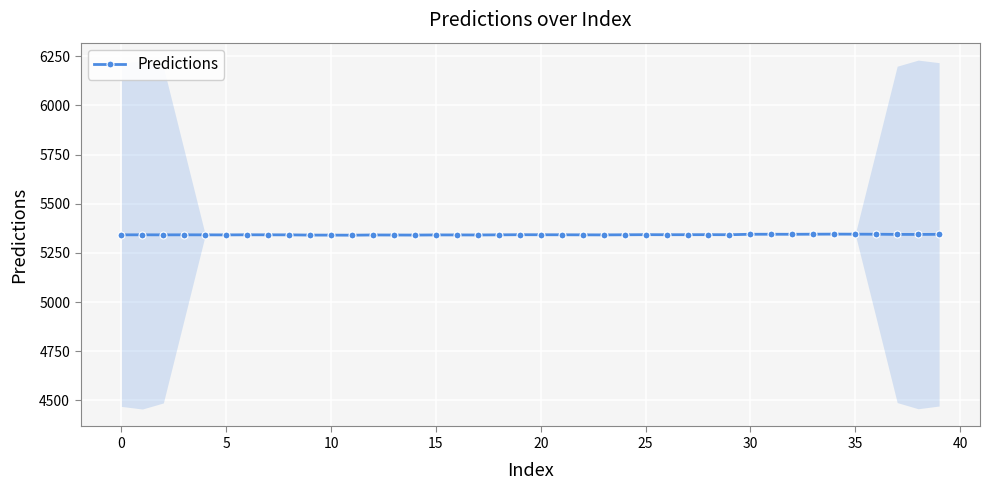

What is the label of the 21st point from the right?

19